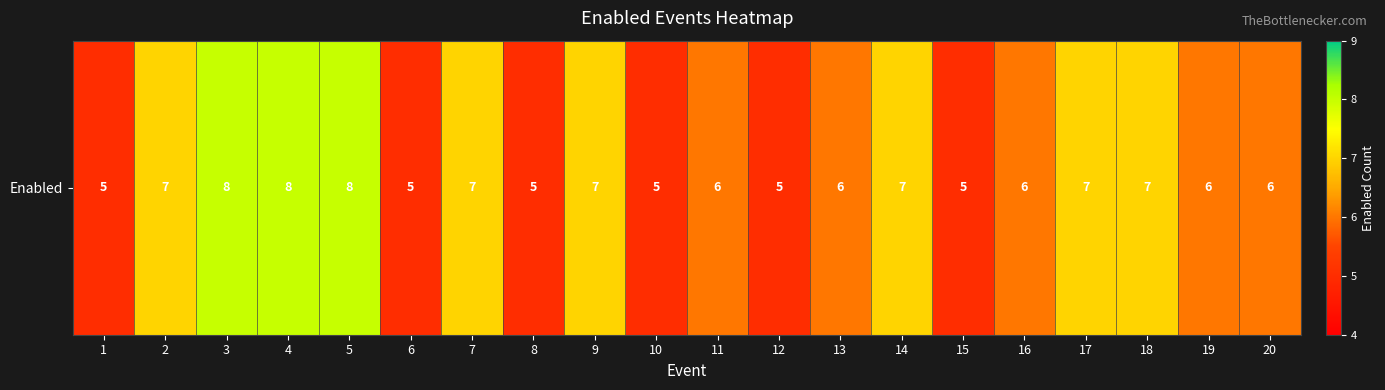

What is the change in value from 12 to 16?

+1